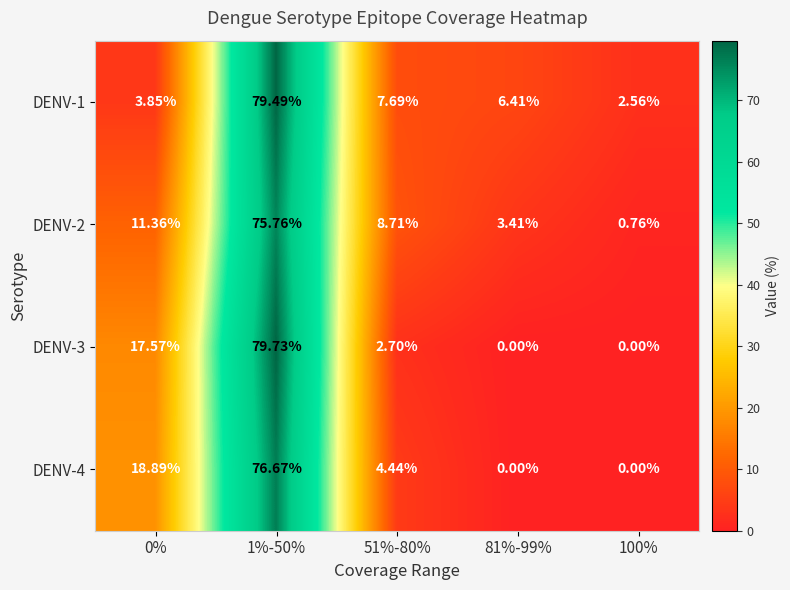

What is the difference between the highest and lowest values at 1%-50%?

4.0